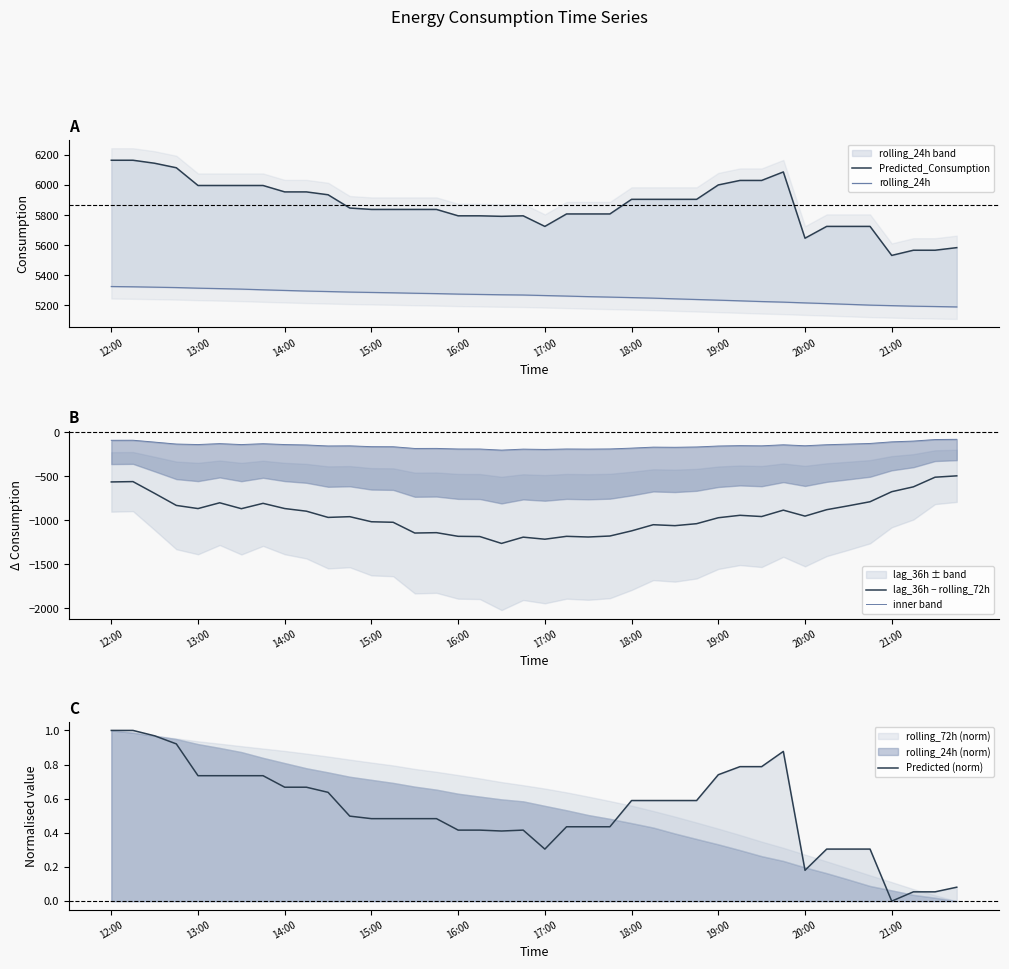

Which label corresponds to the largest value in the chart?

12:00